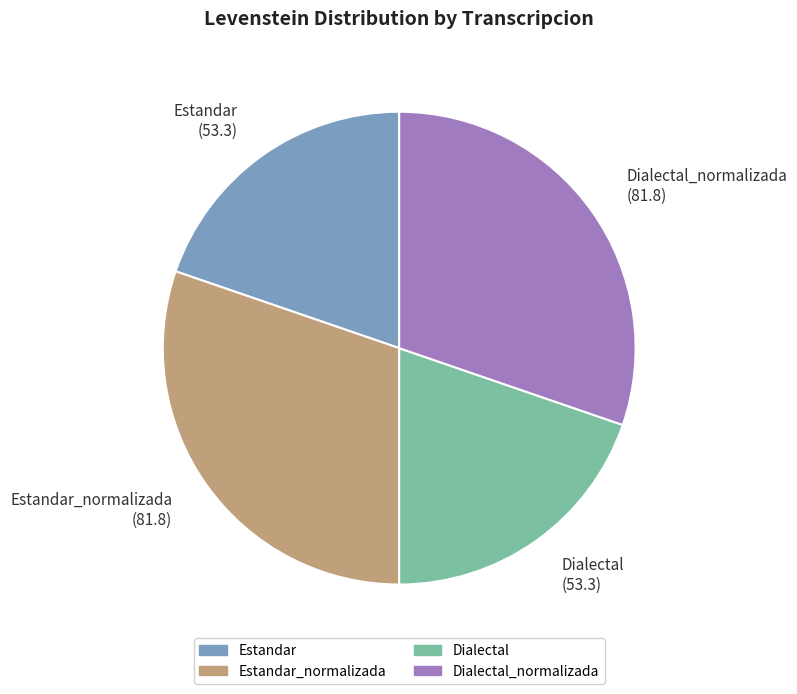

Does Estandar_normalizada (81.8) represent more than half of the total?

No